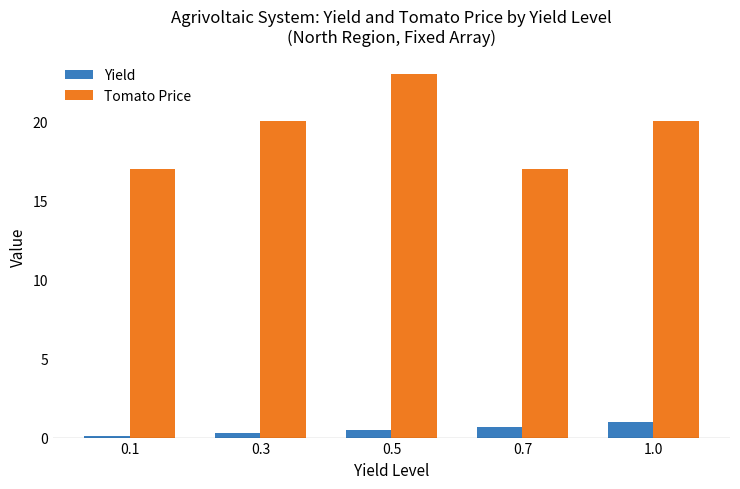

Which category has the highest value across all series?

0.5